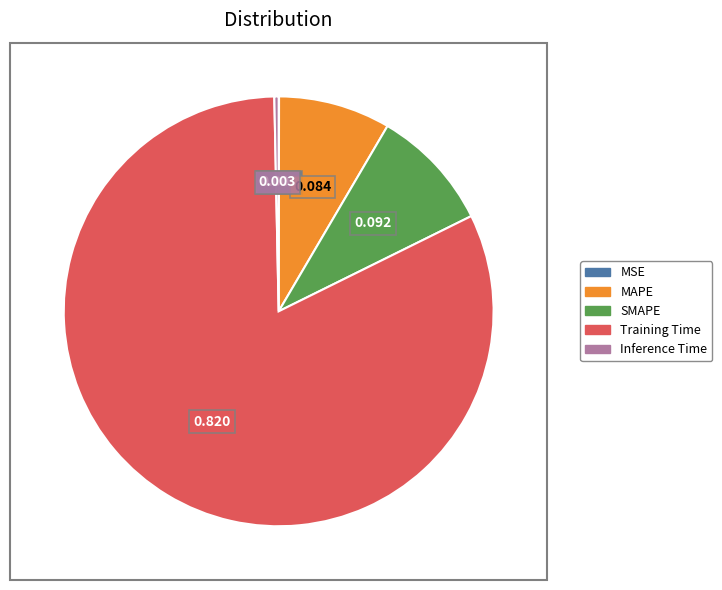

Does Training Time represent more than half of the total?

Yes